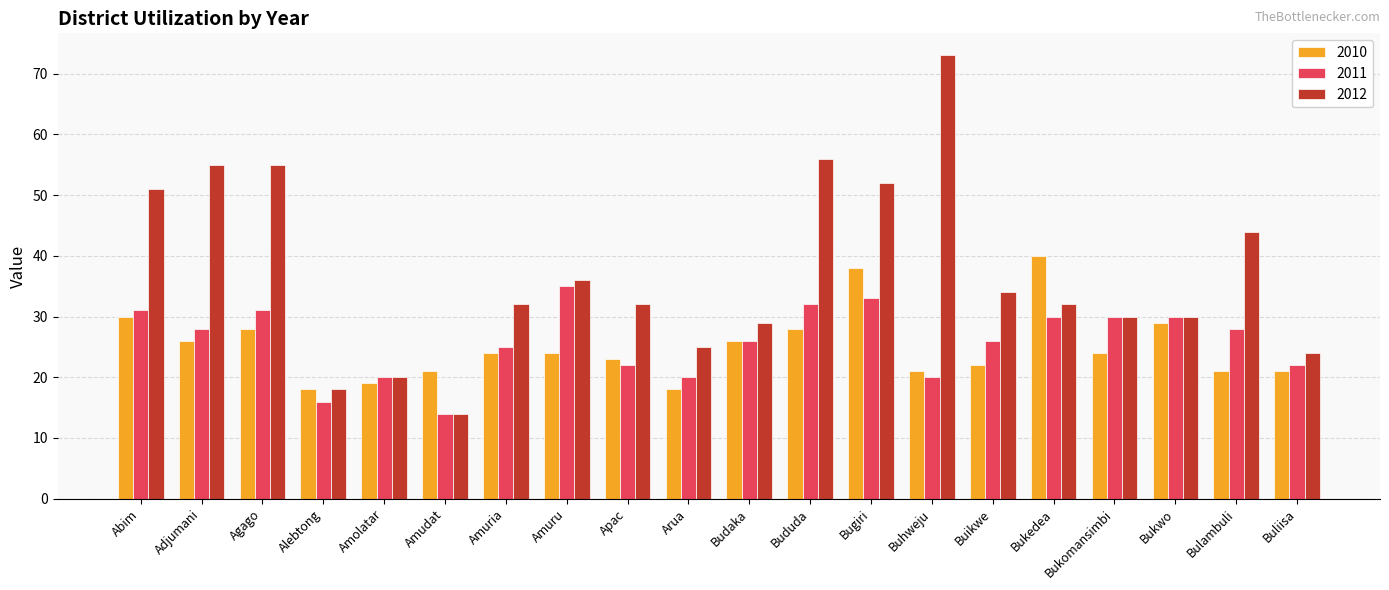

At which label does 2012 first exceed 32?

Abim